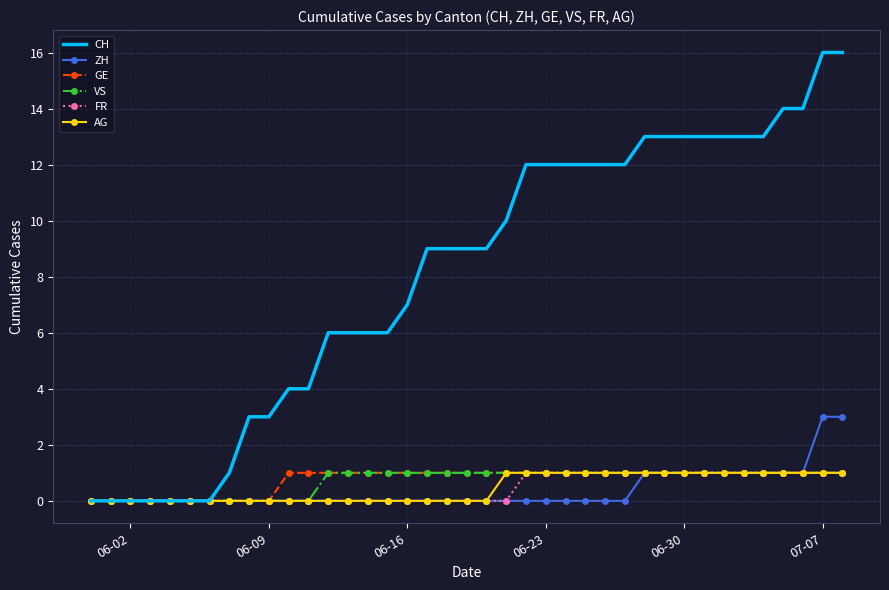

Which series has the largest range (max minus min)?

CH